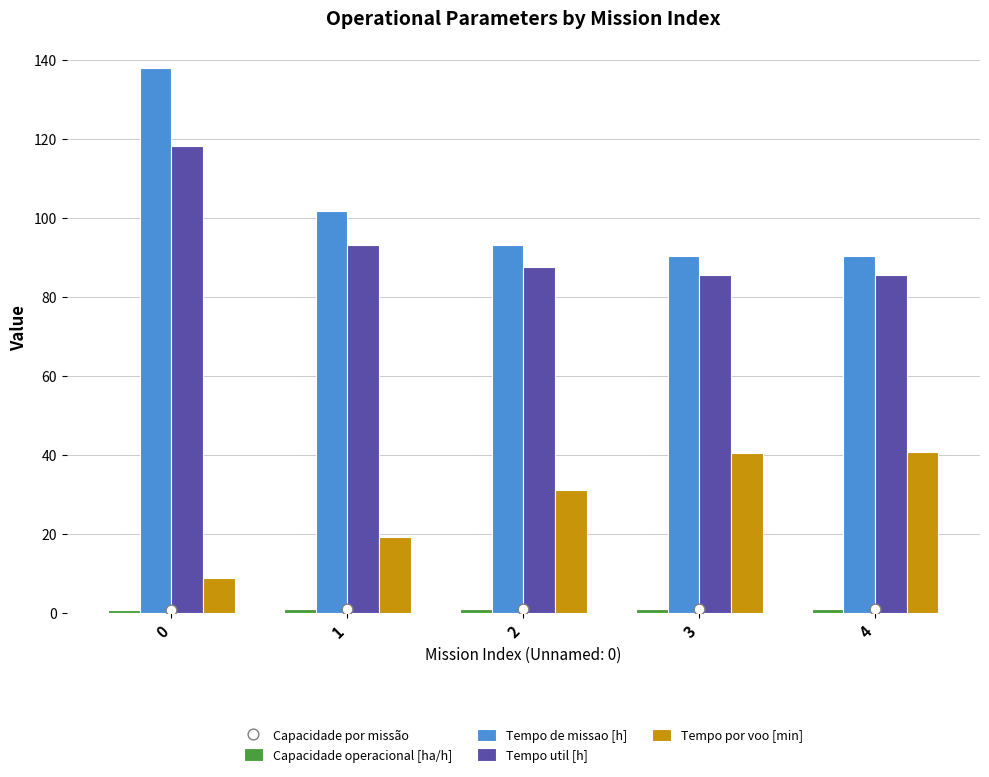

Which series has the largest total across all categories?

Tempo de missao [h]